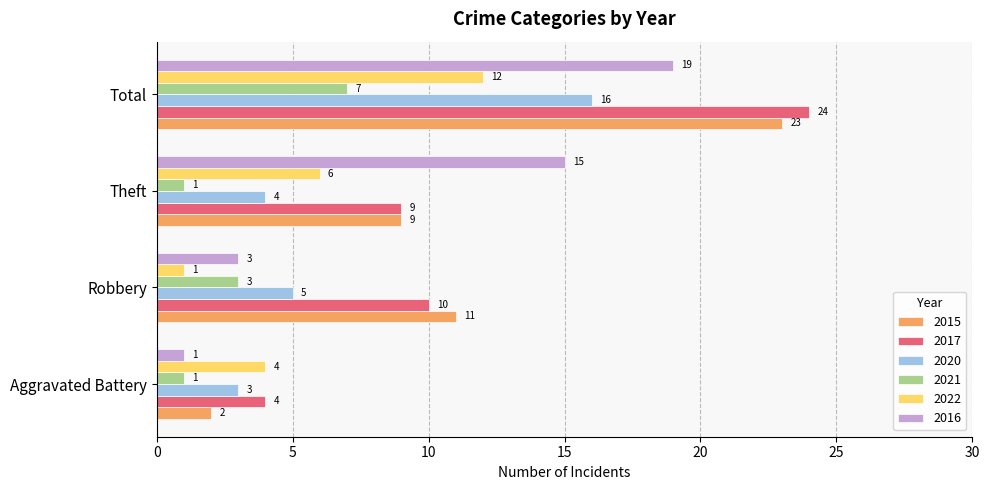

Is the value of 2016 at Robbery greater than the value of 2021 at Aggravated Battery?

Yes